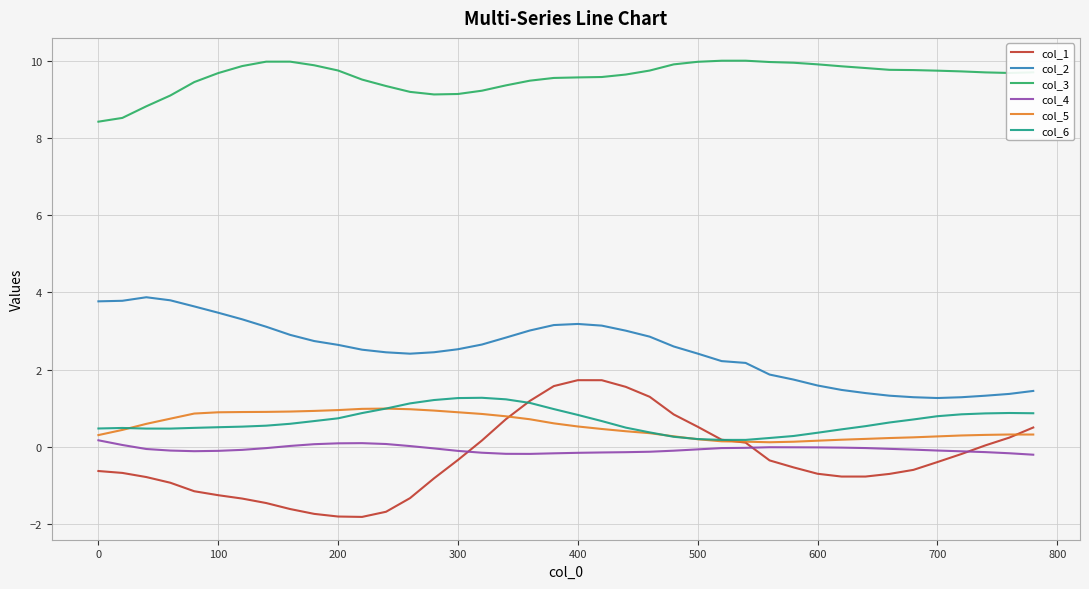

What is the difference between the maximum and minimum values in the col_6 series?

1.1